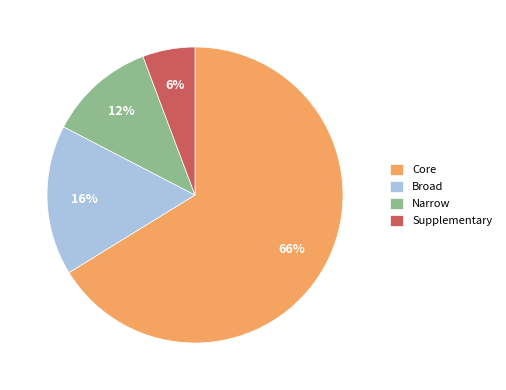

The Narrow slice represents 19% of the pie. True or false?

False